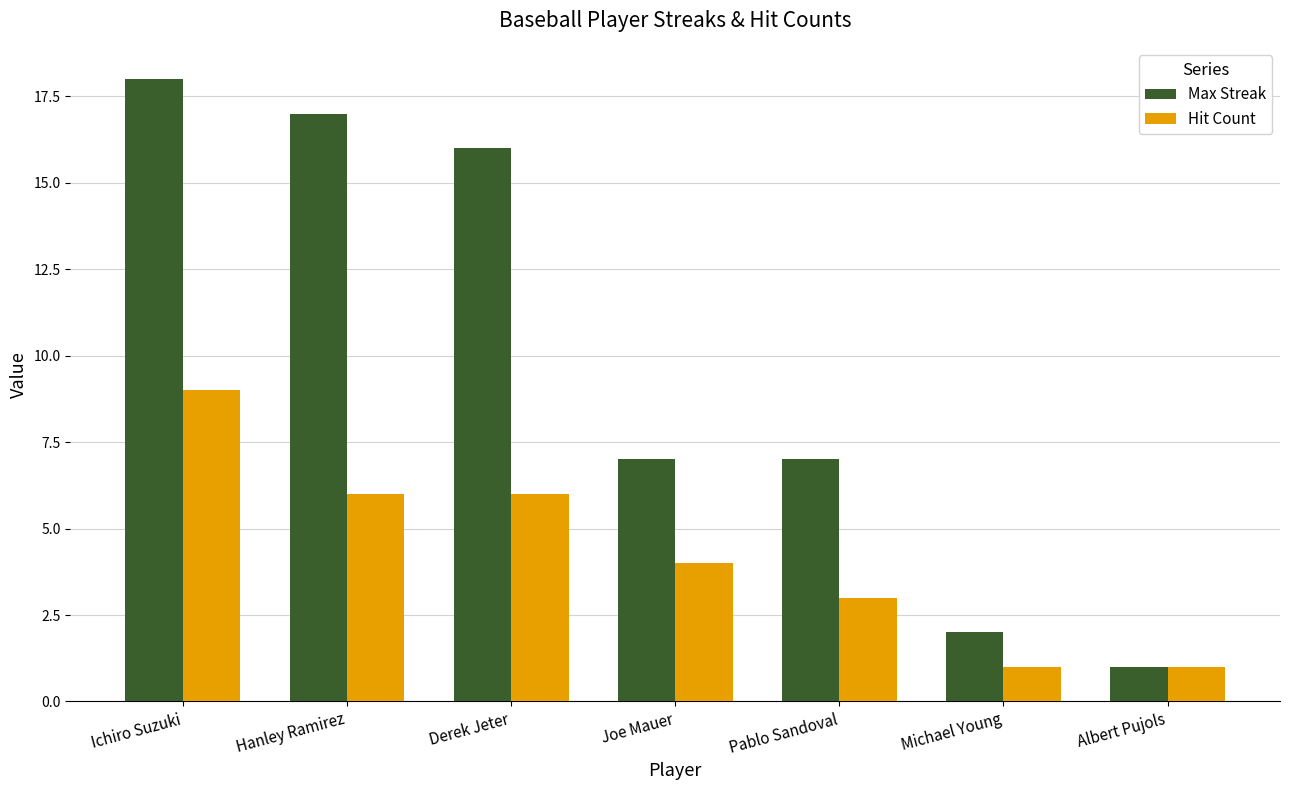

Reading left to right, transcribe all the data shown in this chart.

Max Streak: Ichiro Suzuki=18	Hanley Ramirez=17	Derek Jeter=16	Joe Mauer=7	Pablo Sandoval=7	Michael Young=2	Albert Pujols=1
Hit Count: Ichiro Suzuki=9	Hanley Ramirez=6	Derek Jeter=6	Joe Mauer=4	Pablo Sandoval=3	Michael Young=1	Albert Pujols=1